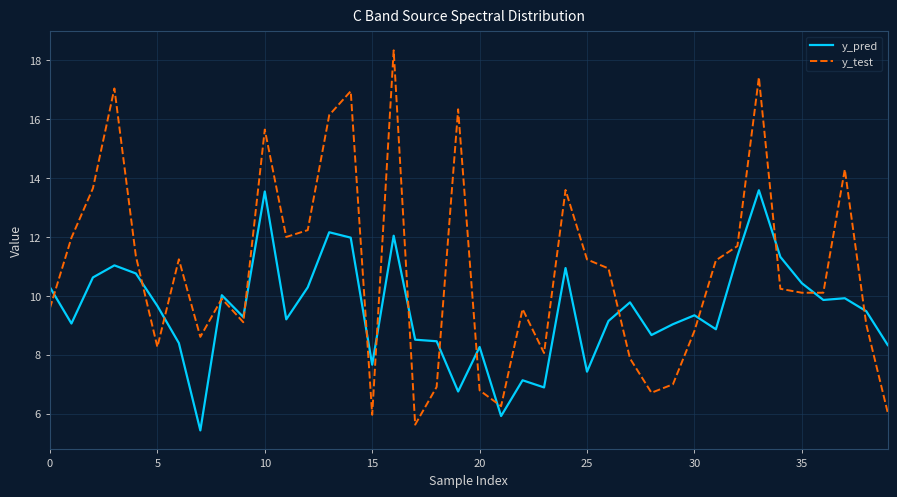

How many lines are shown in the chart?

2